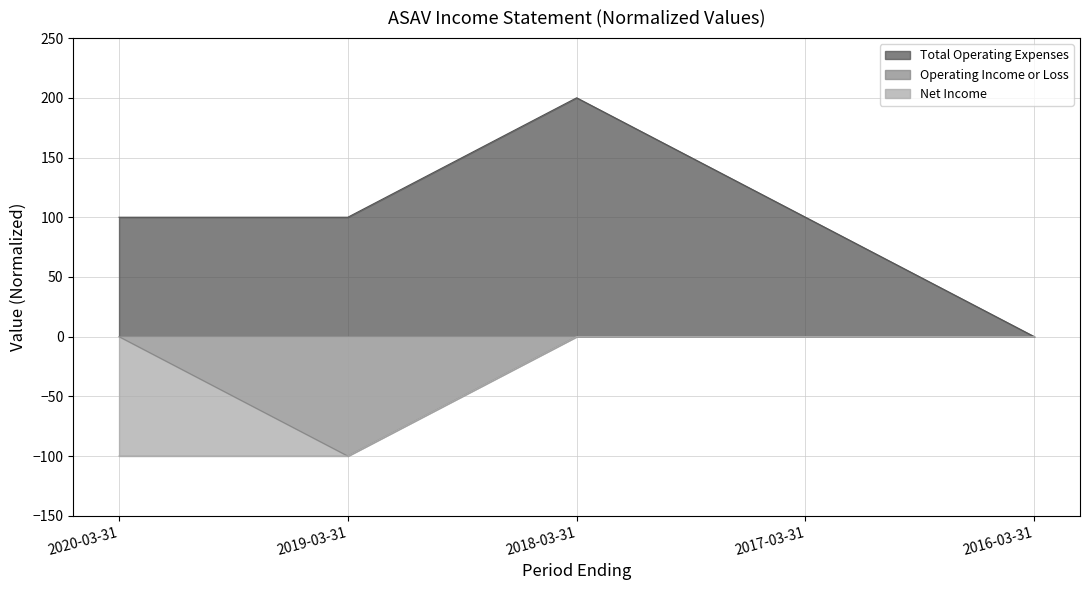

At which category does the chart reach its peak across all series?

2018-03-31